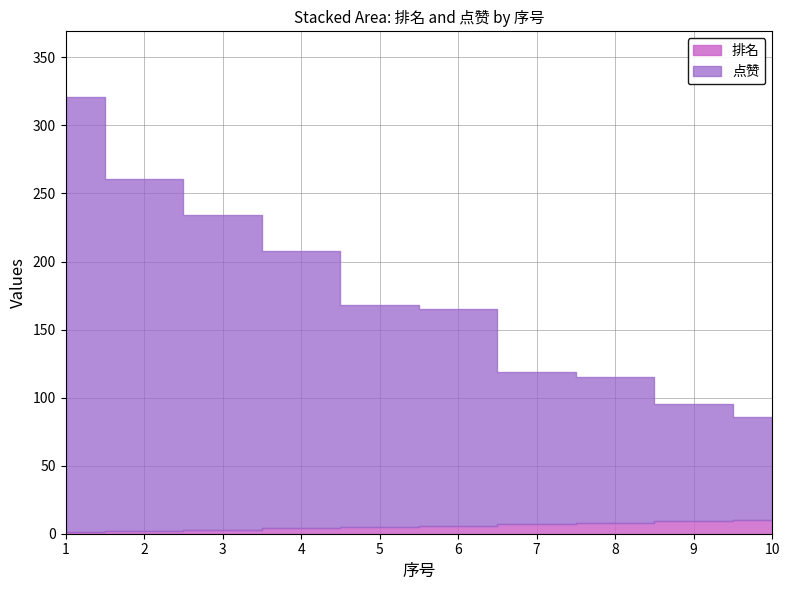

What is the sum of all 点赞 values?

1717